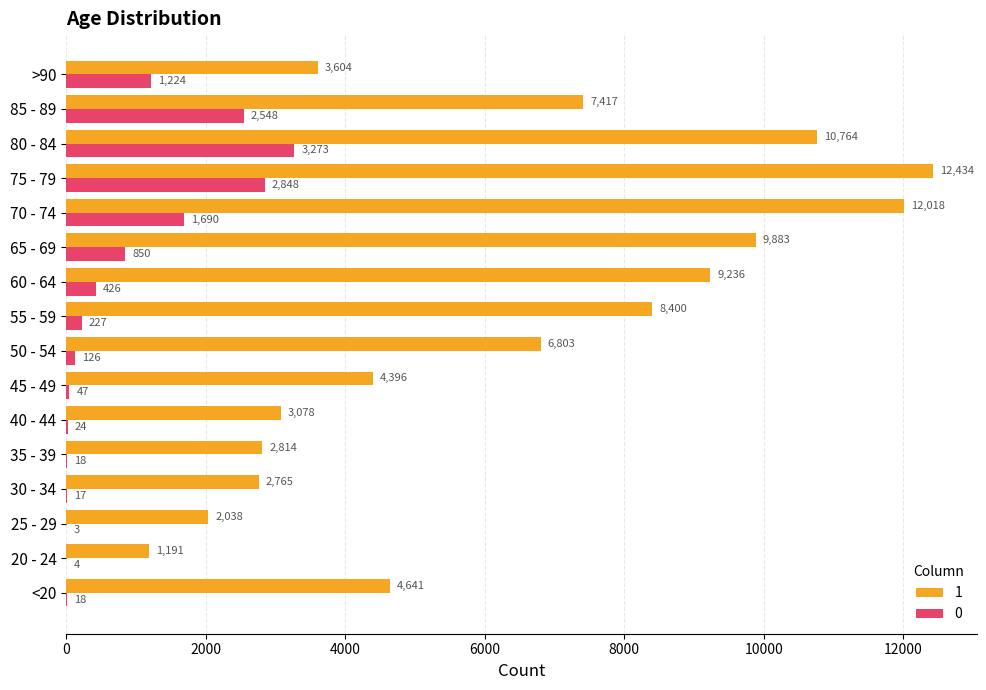

At which category is the sum across all series the highest?

75 - 79